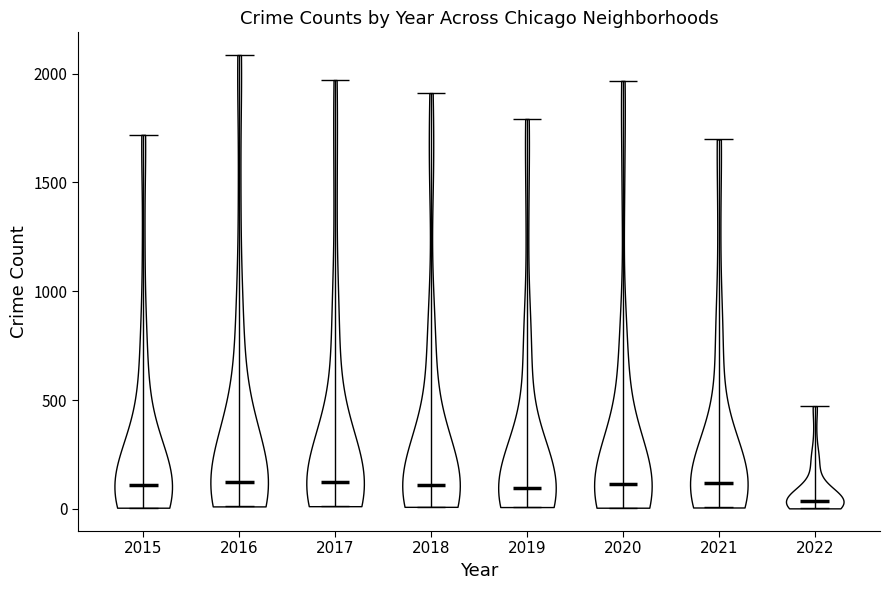

Reading left to right, read every violin against the y-axis: where its median line is, and the lowest and highest points it reaches. The values are not printed on the chart, so give them approximately, as read against the axis.

2015: median line 100, lowest point 0, highest point 1700
2016: median line 150, lowest point 0, highest point 2100
2017: median line 100, lowest point 0, highest point 1950
2018: median line 100, lowest point 0, highest point 1900
2019: median line 100, lowest point 0, highest point 1800
2020: median line 100, lowest point 0, highest point 1950
2021: median line 100, lowest point 0, highest point 1700
2022: median line 50, lowest point 0, highest point 450